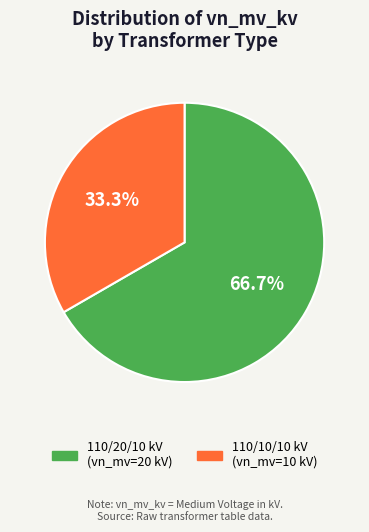

Does any single category account for the majority?

Yes